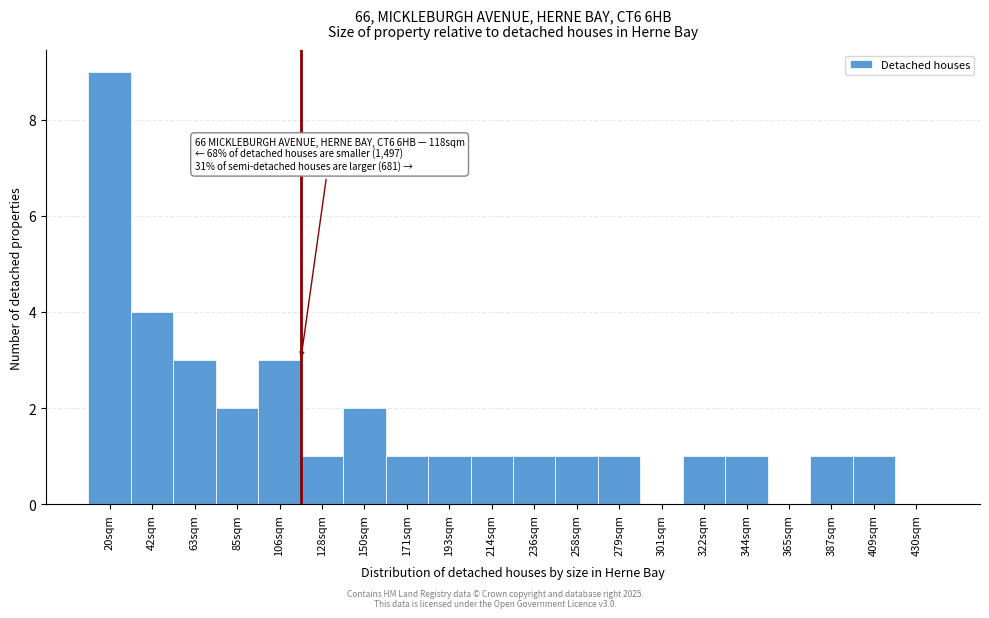

Reading right to left, list all the values displayed in this chart.

430sqm=0	409sqm=1	387sqm=1	365sqm=0	344sqm=1	322sqm=1	301sqm=0	279sqm=1	258sqm=1	236sqm=1	214sqm=1	193sqm=1	171sqm=1	150sqm=2	128sqm=1	106sqm=3	85sqm=2	63sqm=3	42sqm=4	20sqm=9